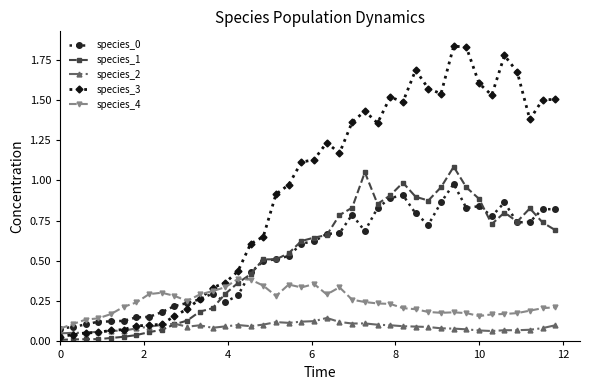

Which series has the widest spread of values?

species_3